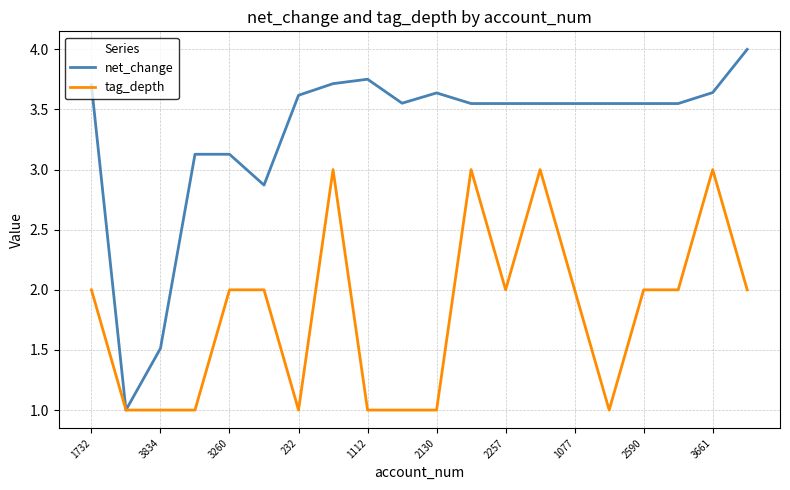

What is the minimum value for tag_depth?

1.0